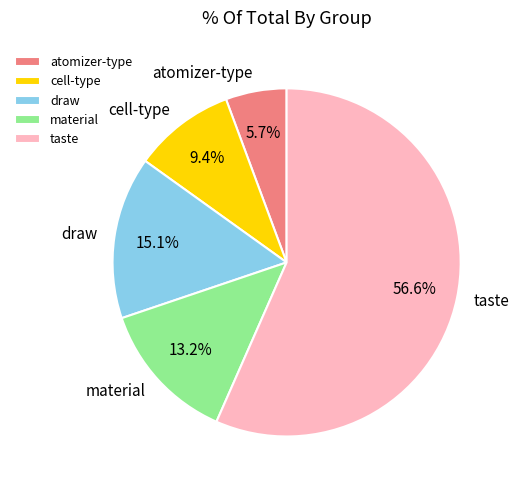

The taste slice represents 71% of the pie. True or false?

False